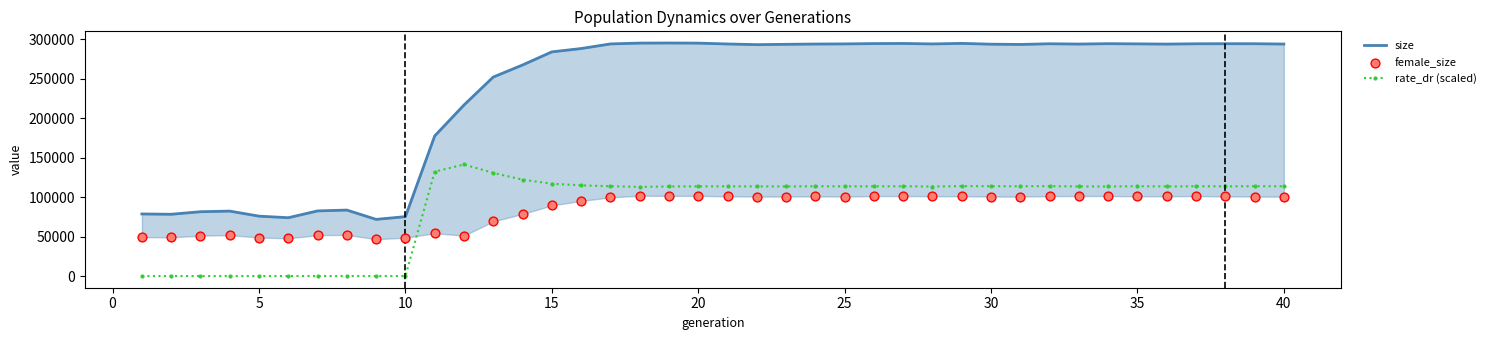

True or false: rate_dr (scaled) has more than 1 interior local peaks.

True